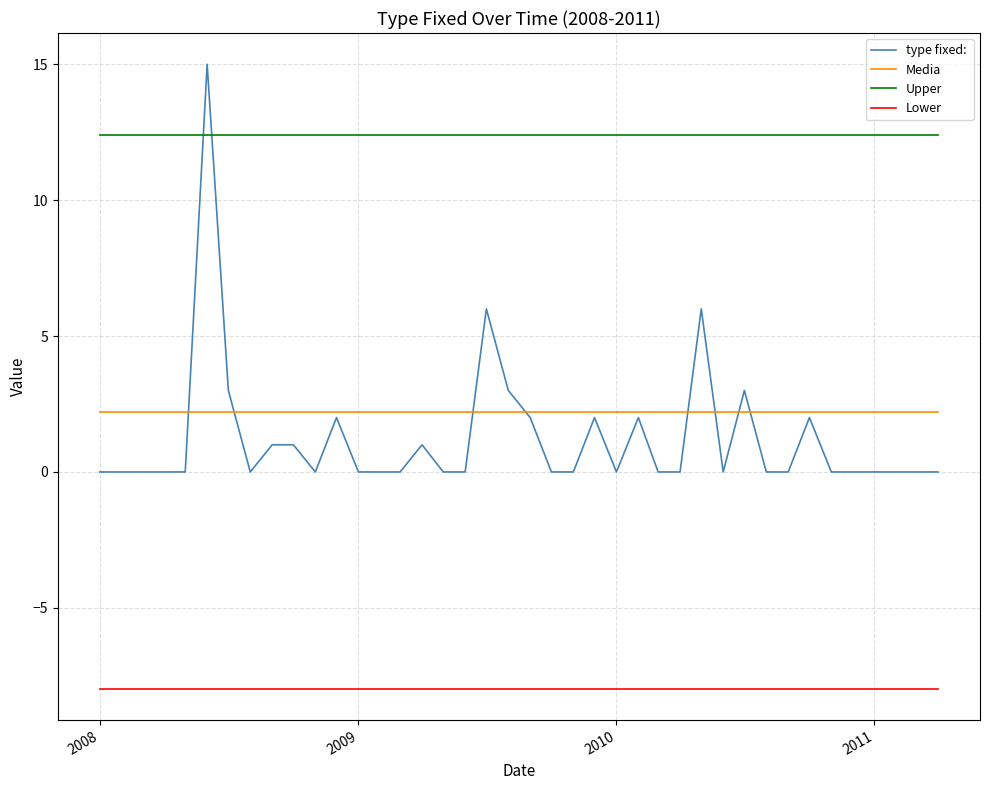

What is the greatest value displayed?

15.0